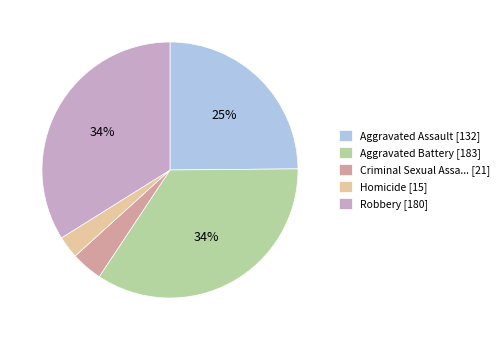

To the nearest percent, what is the average slice percentage?

20%